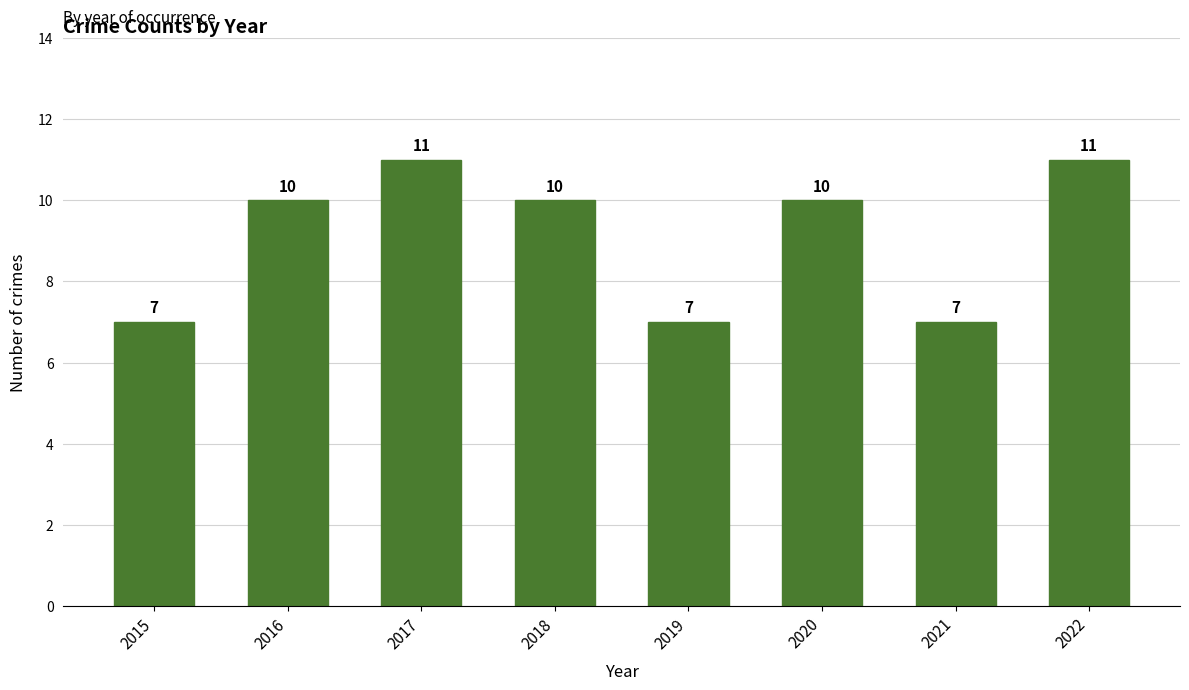

The value at 2015 is 2. True or false?

False